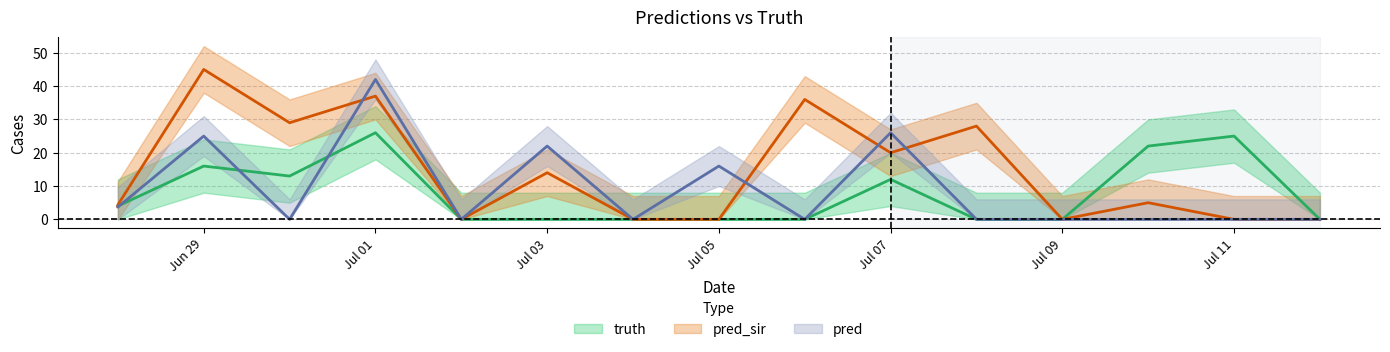

True or false: truth and pred_sir cross at least once.

True